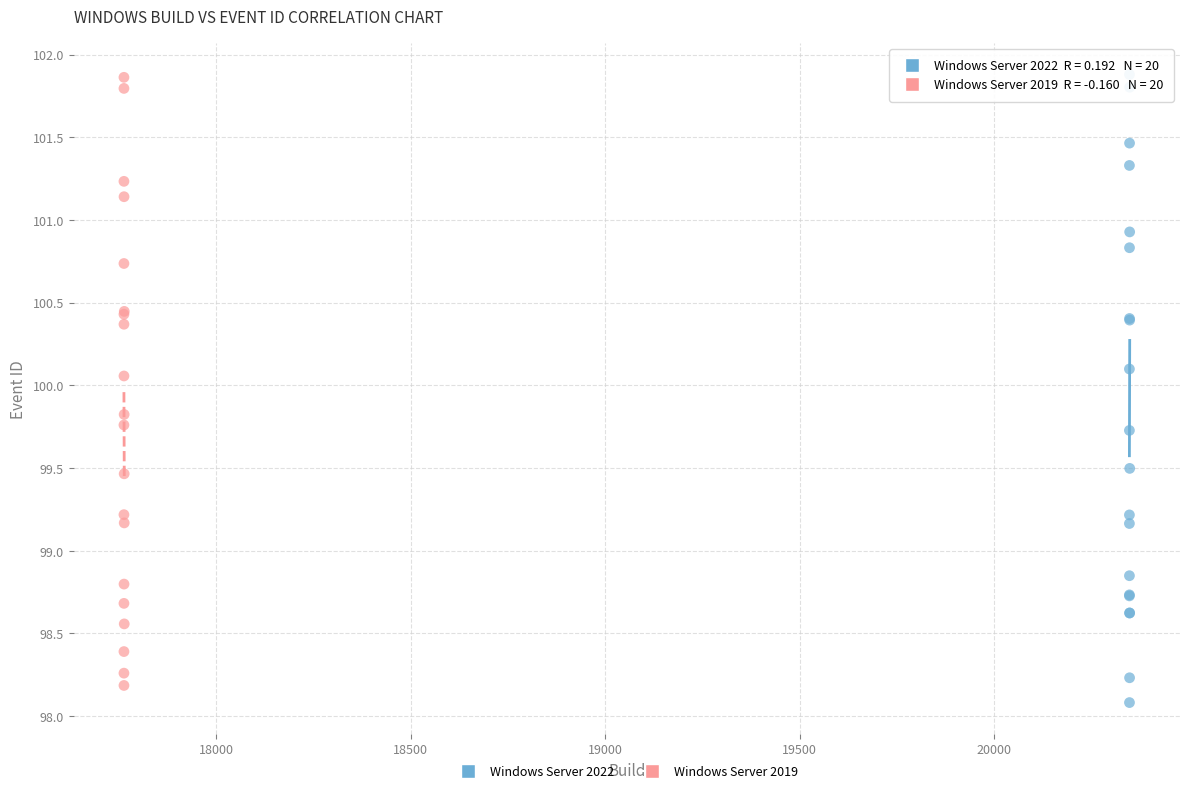

What are all the series names shown in the legend?

Windows Server 2022, Windows Server 2019